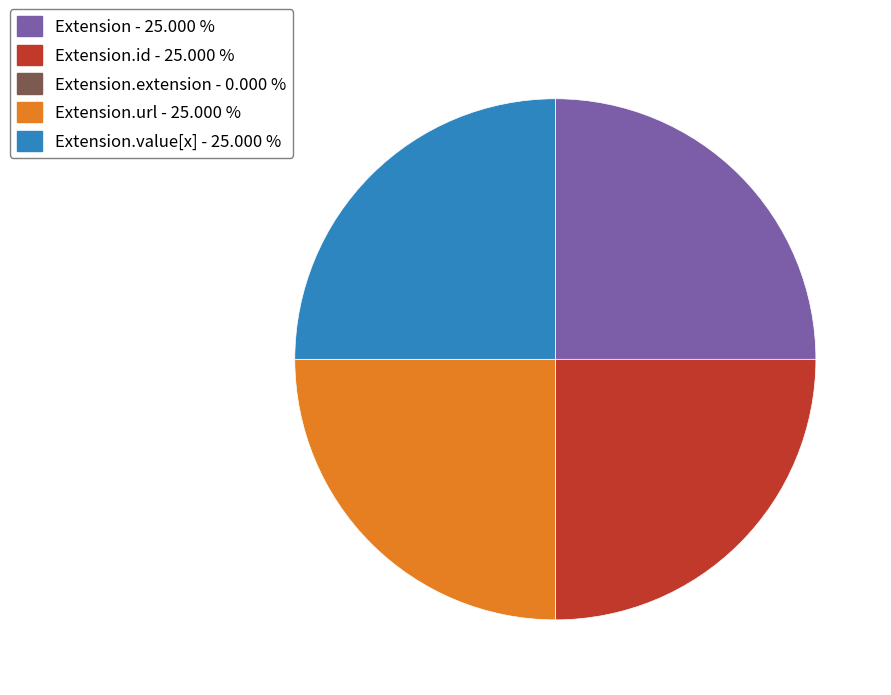

Approximately how many times larger is the value at Extension.url - 25.000 % compared to Extension.id - 25.000 %?

1.0